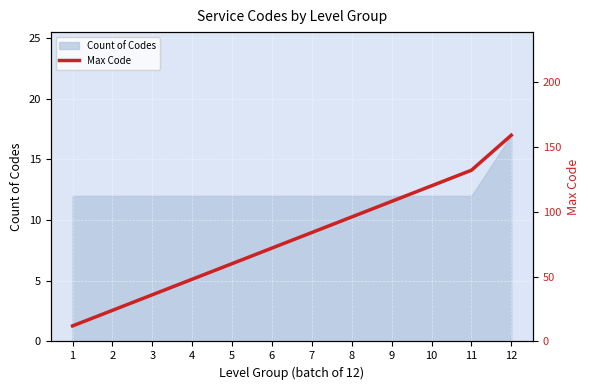

Which category has the lowest value across all series?

1